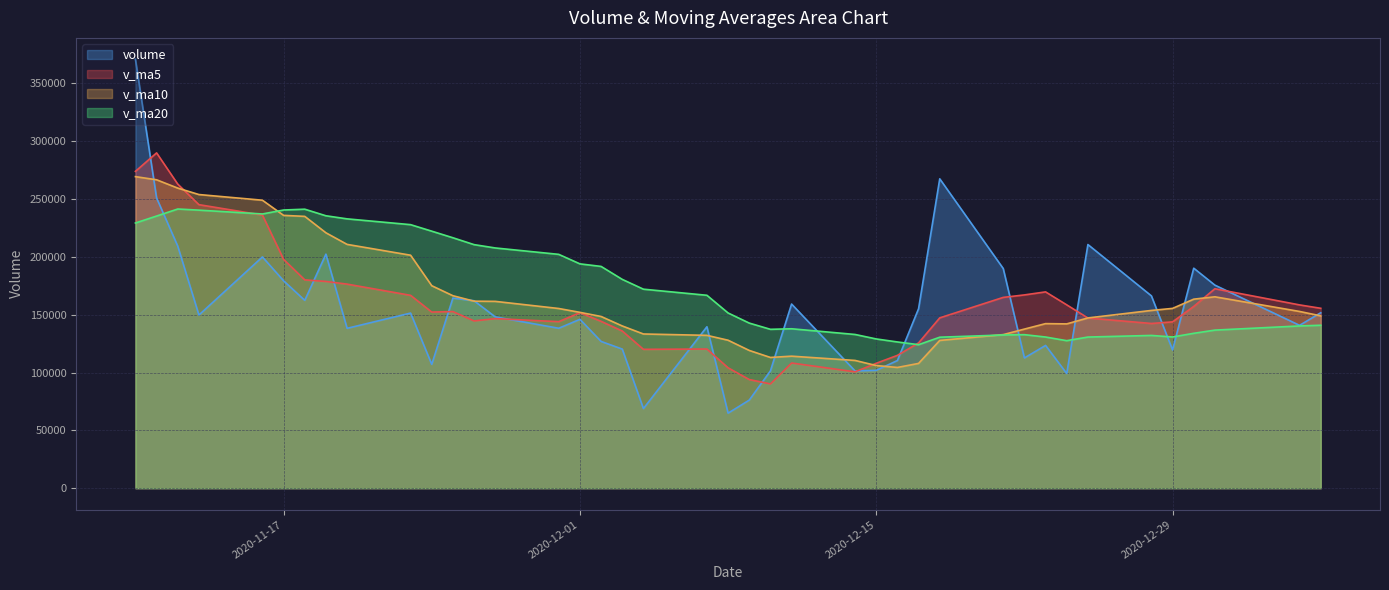

Is the value of v_ma5 at 2020-12-30 greater than the value of v_ma20 at 2020-11-25?

No